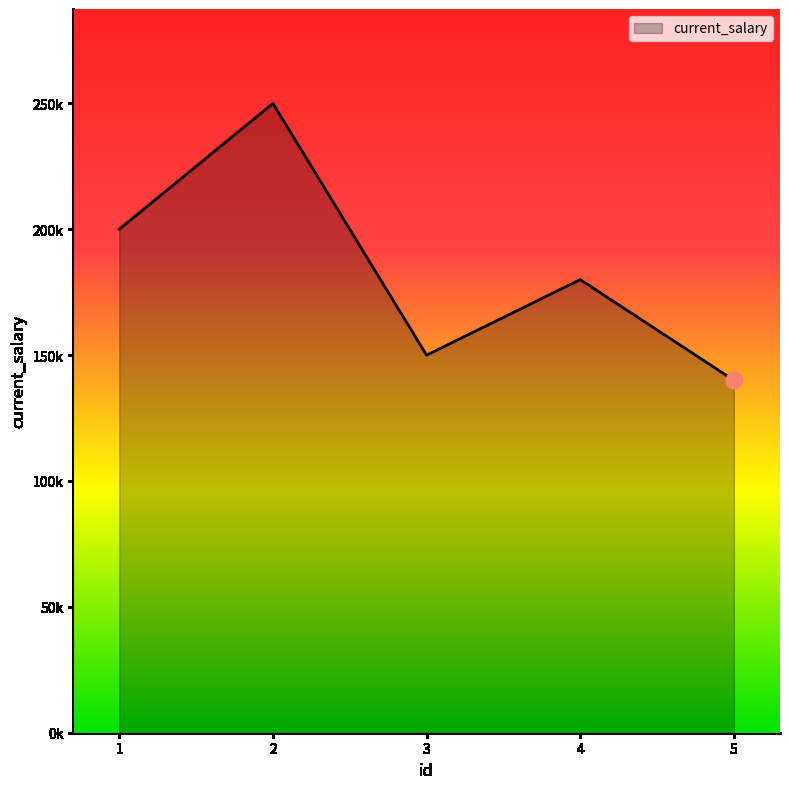

Which category has the highest value across all series?

2